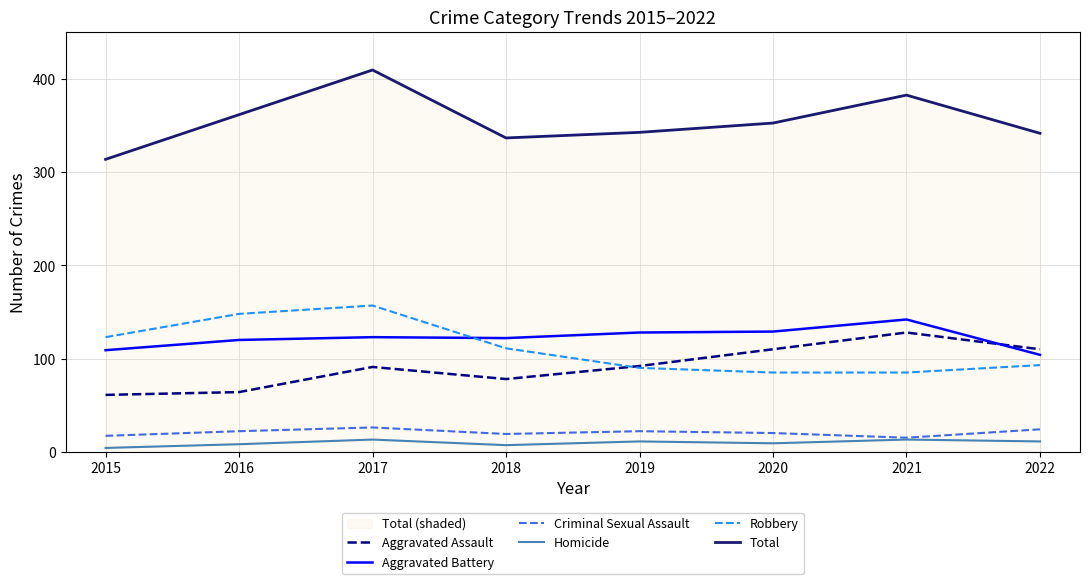

At which label does Aggravated Battery reach its minimum?

2022